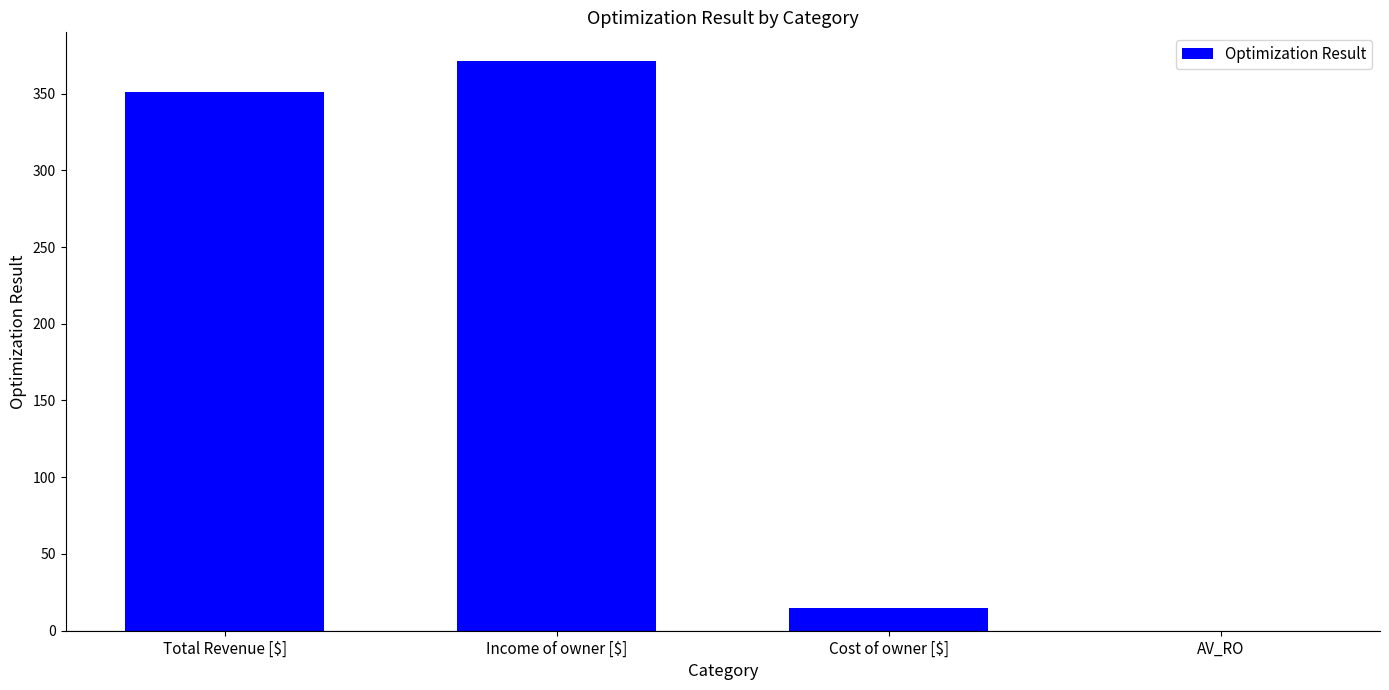

True or false: the data shows 14.8 at Cost of owner [$].

True